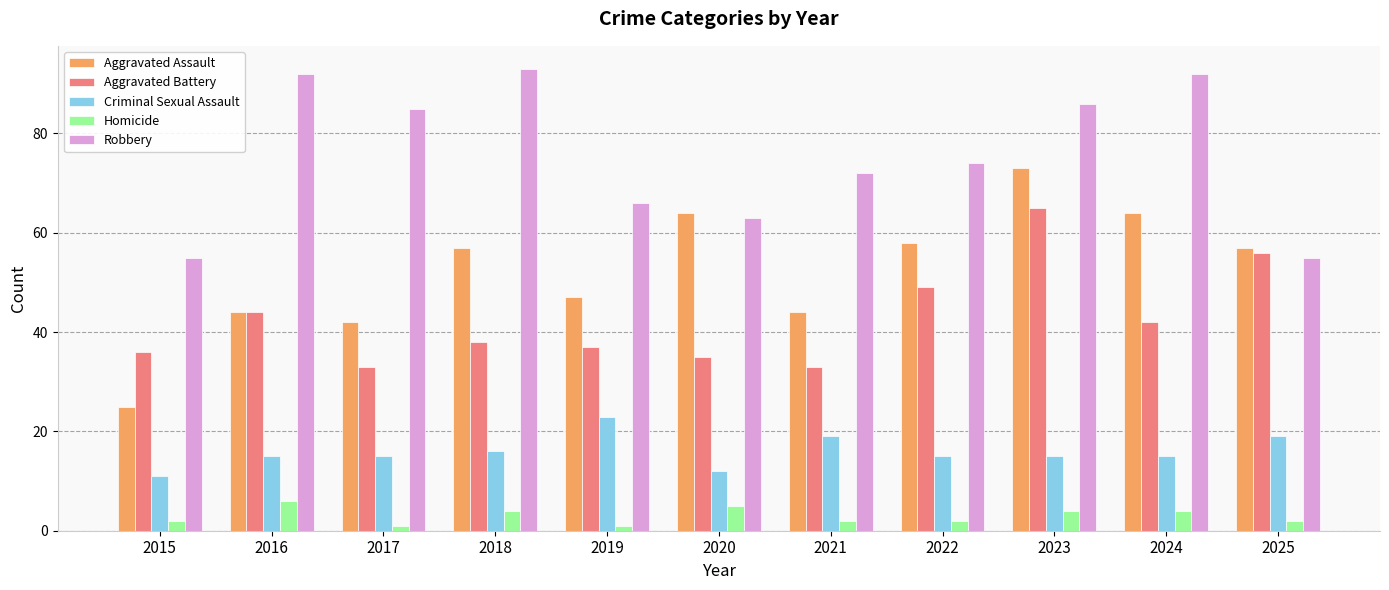

What is the average value of the Aggravated Battery series?

43